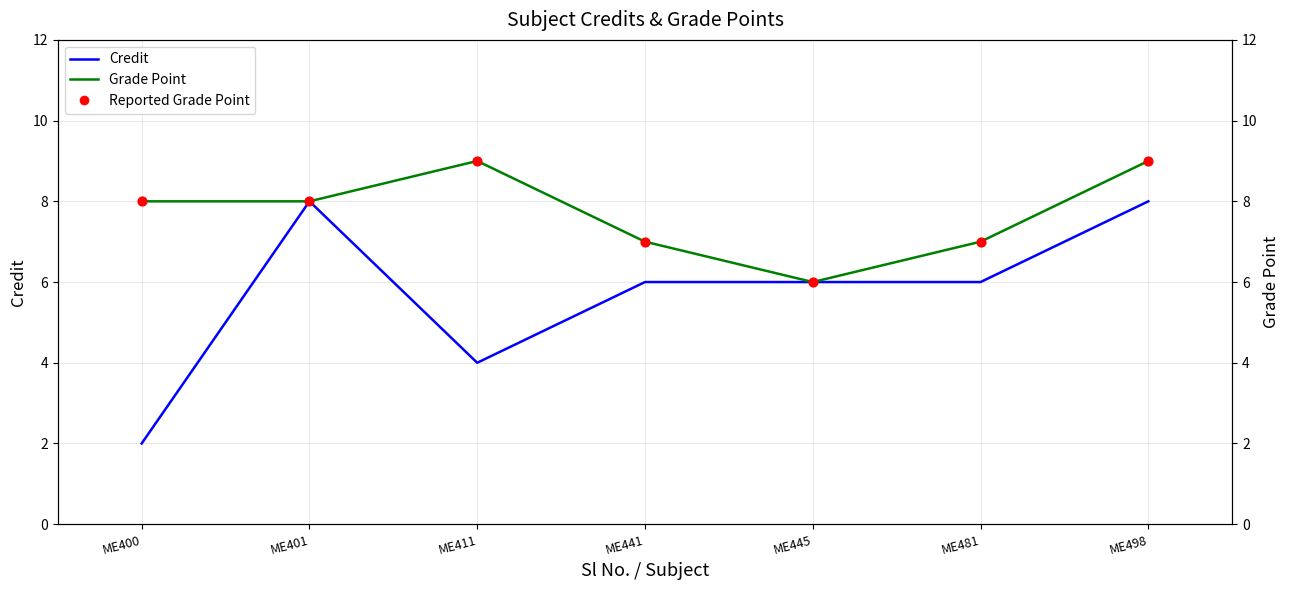

At how many categories does at least one series exceed 5?

7